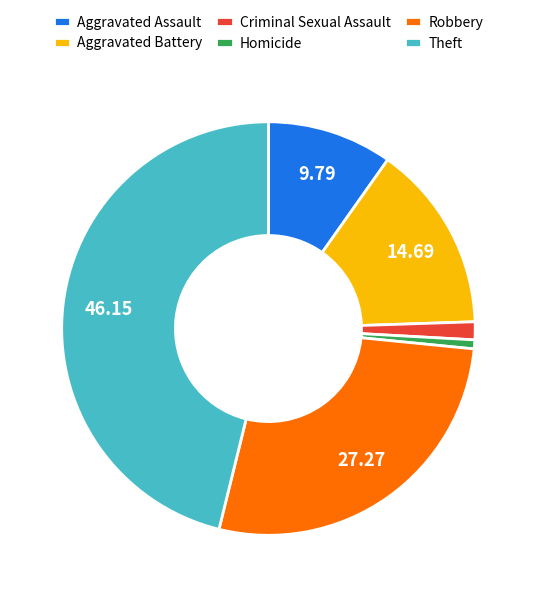

What is the smallest slice in the pie chart?

Homicide